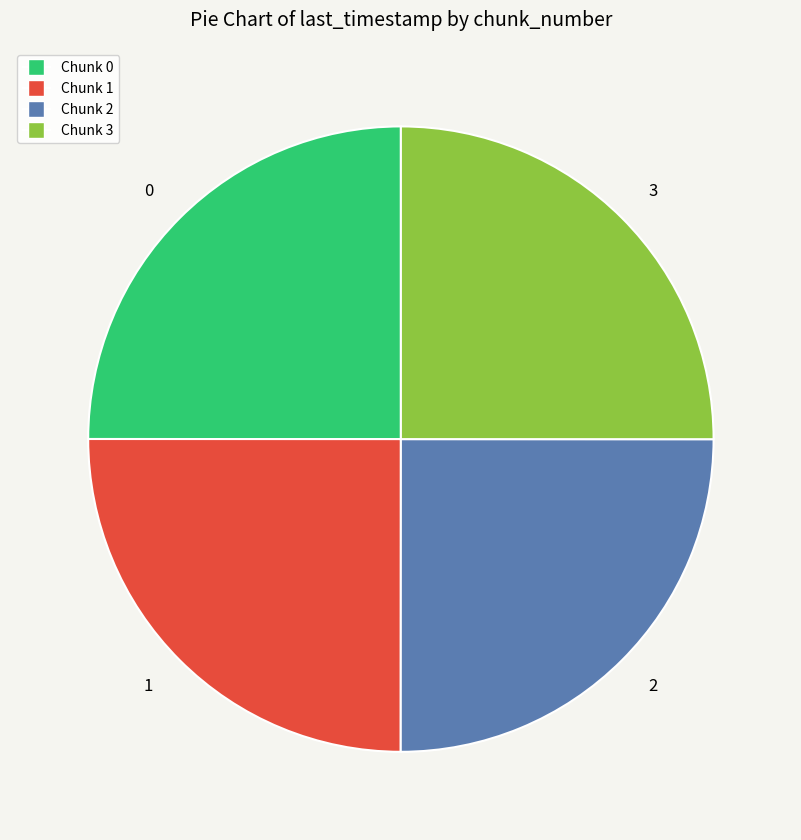

True or false: 2 accounts for 25% of the total.

True